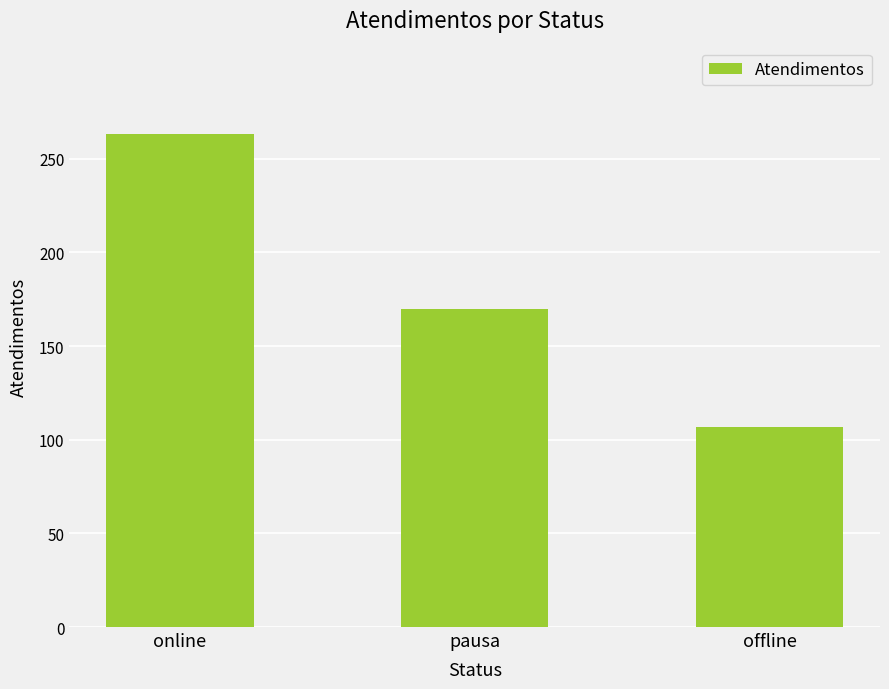

What is the average value?

180